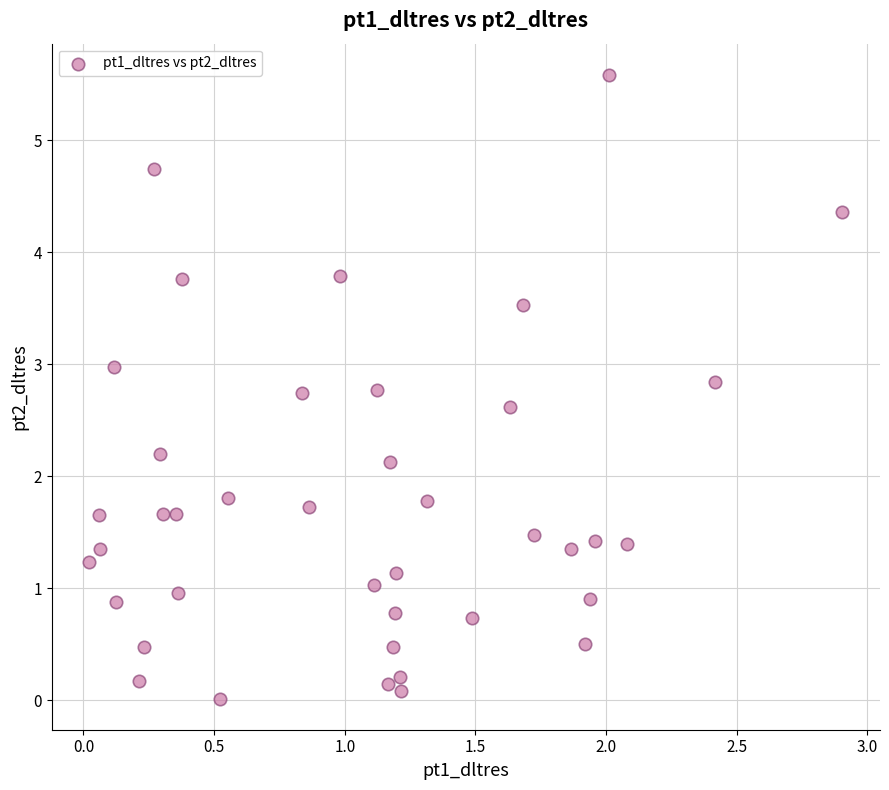

What Y value in the scatter plot is closest to 2?

2.1